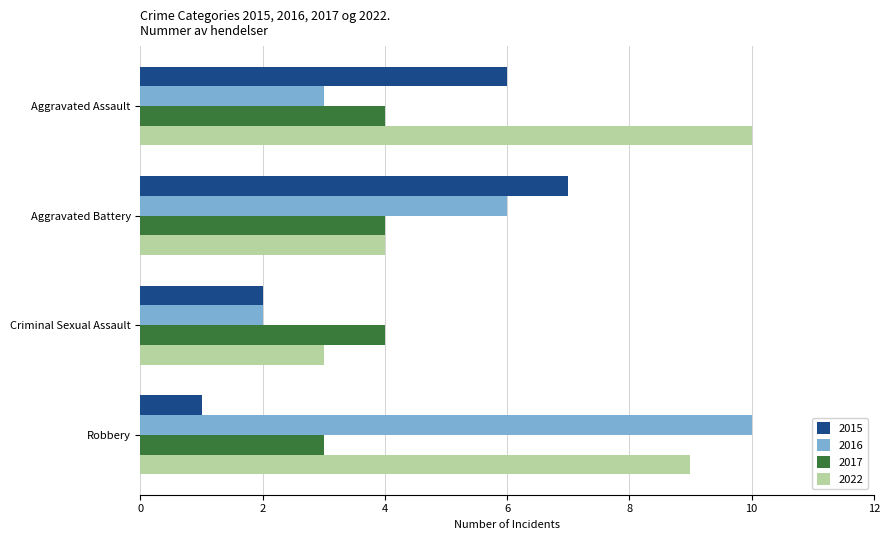

Between Aggravated Assault and Criminal Sexual Assault, which series saw the biggest shift?

2022